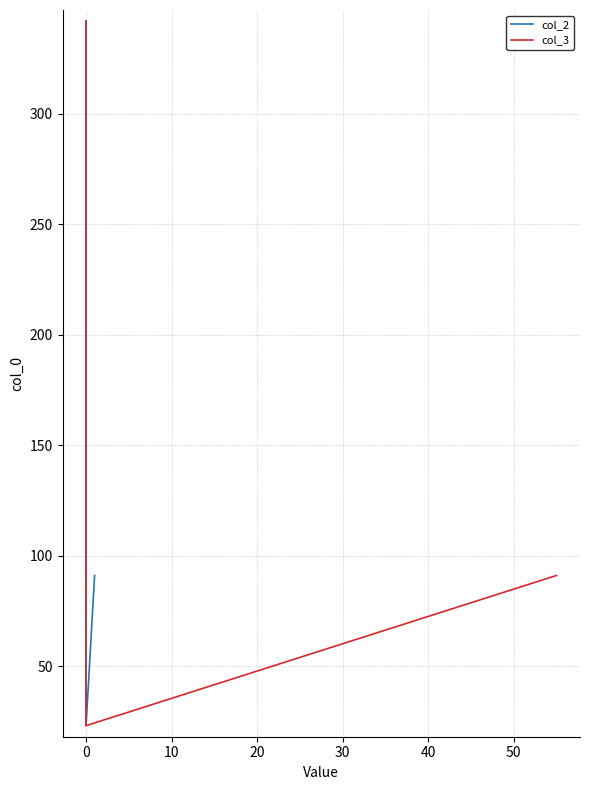

The col_2 series shows 157 at −10. True or false?

False